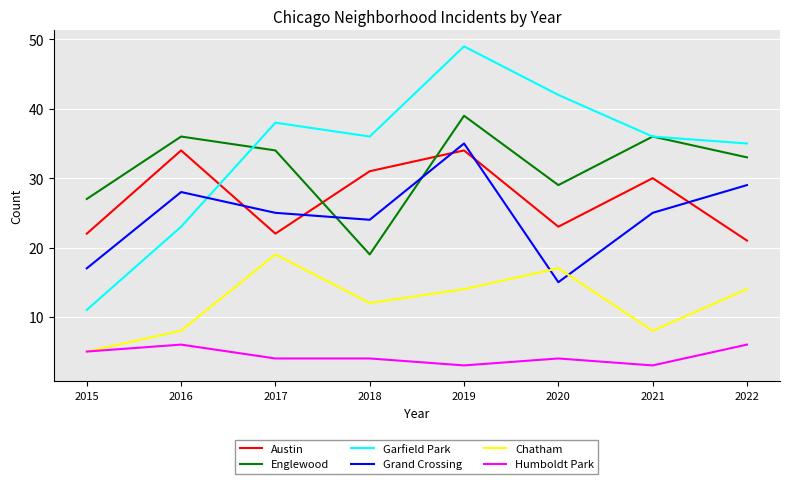

How many values in the Austin series are below 30?

4